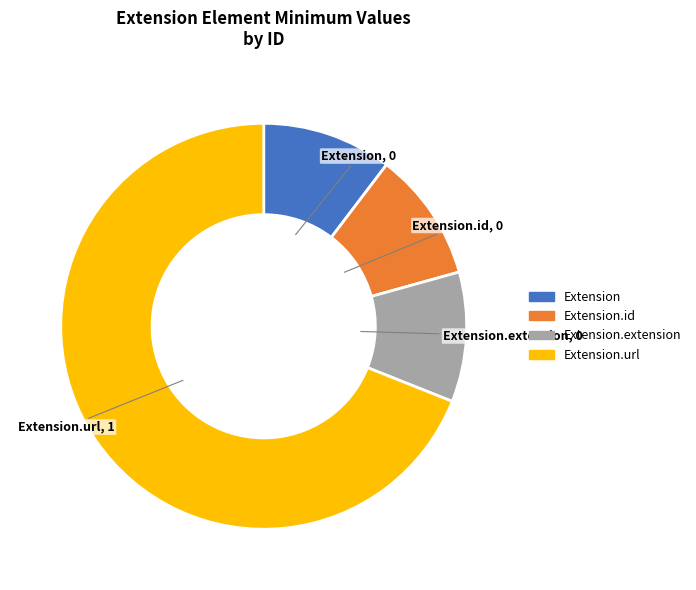

Does any single category account for the majority?

Yes